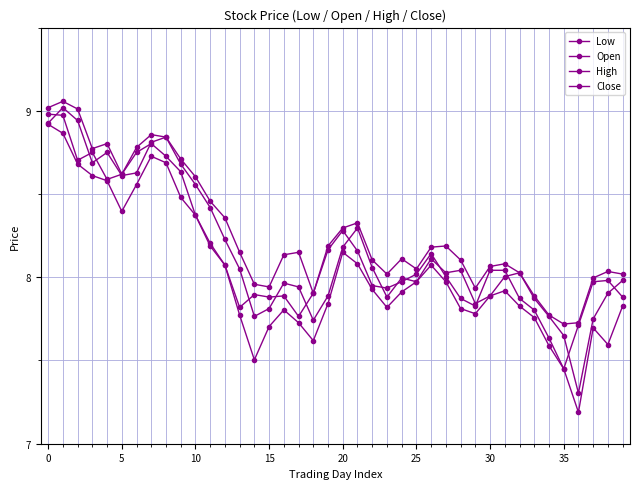

What is the average value of the High series?

8.3